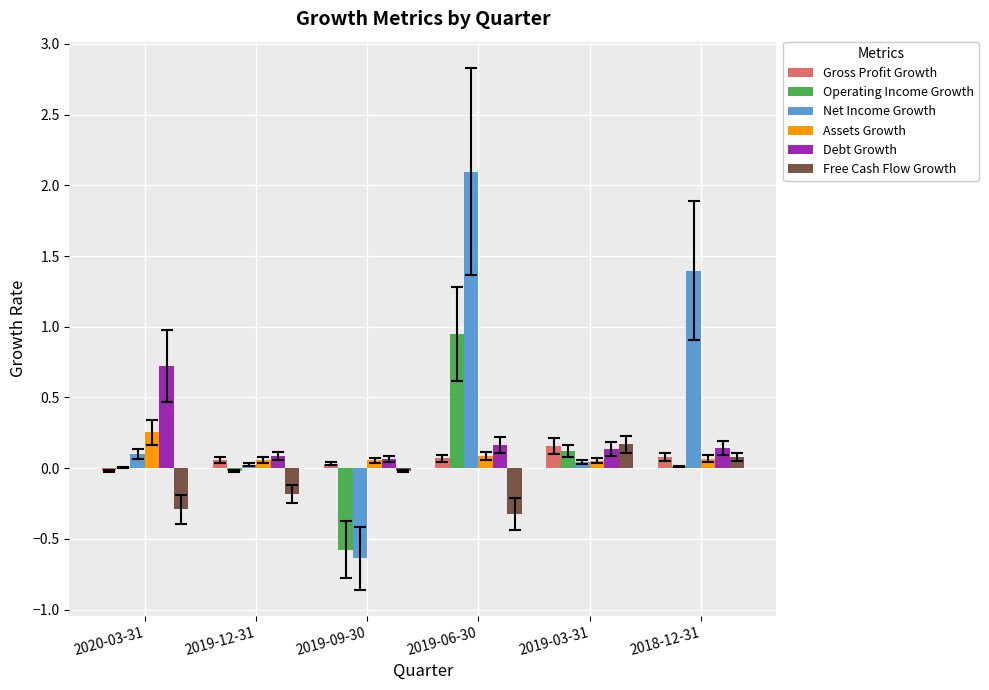

What value does the Free Cash Flow Growth series have at 2019-06-30?

-0.3